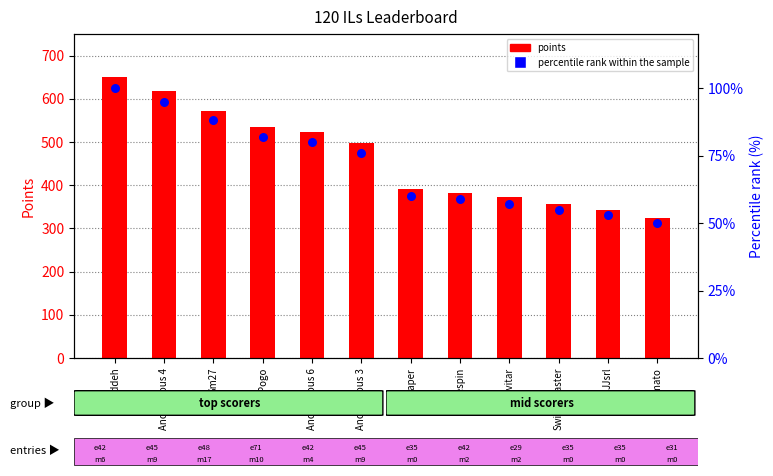

Is the value of points at Paper greater than the value of percentile rank within the sample at Larvitar?

Yes